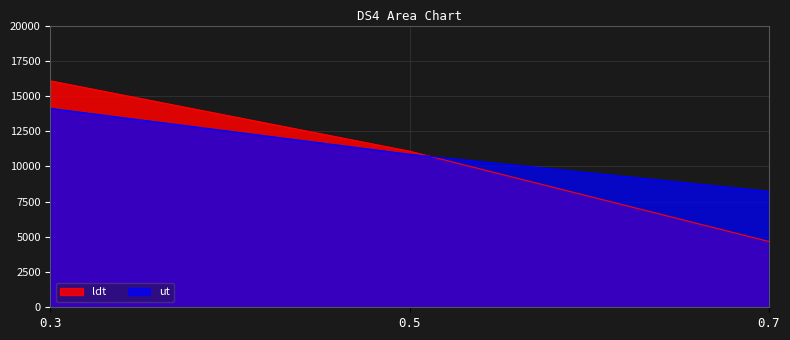

What is the difference between the ldt values at 0.5 and 0.7?

6408.1